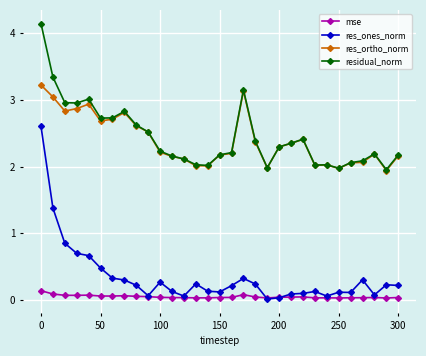

Does the chart have visible grid lines?

Yes